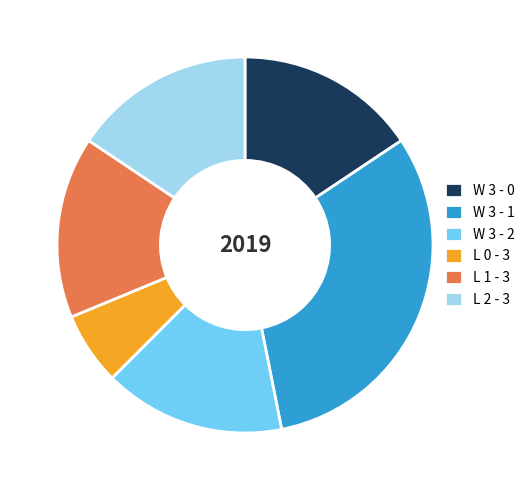

Which slice is the smallest?

L 0 - 3